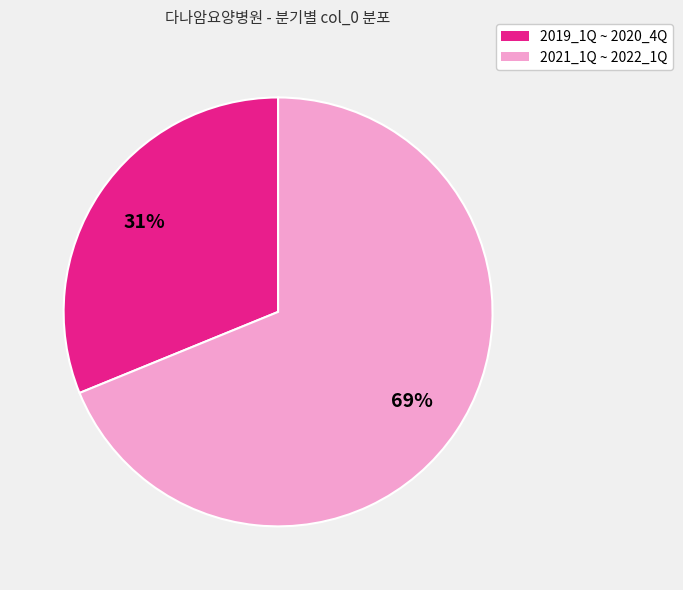

To the nearest percent, what is the average slice percentage?

50%